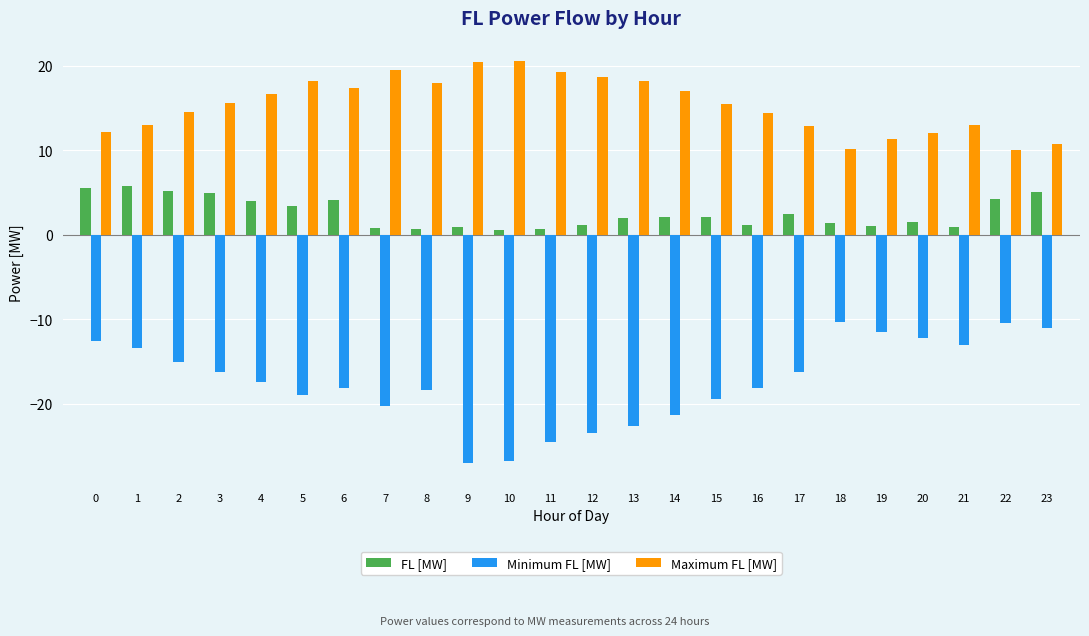

What is the average value of the Maximum FL [MW] series?

15.3